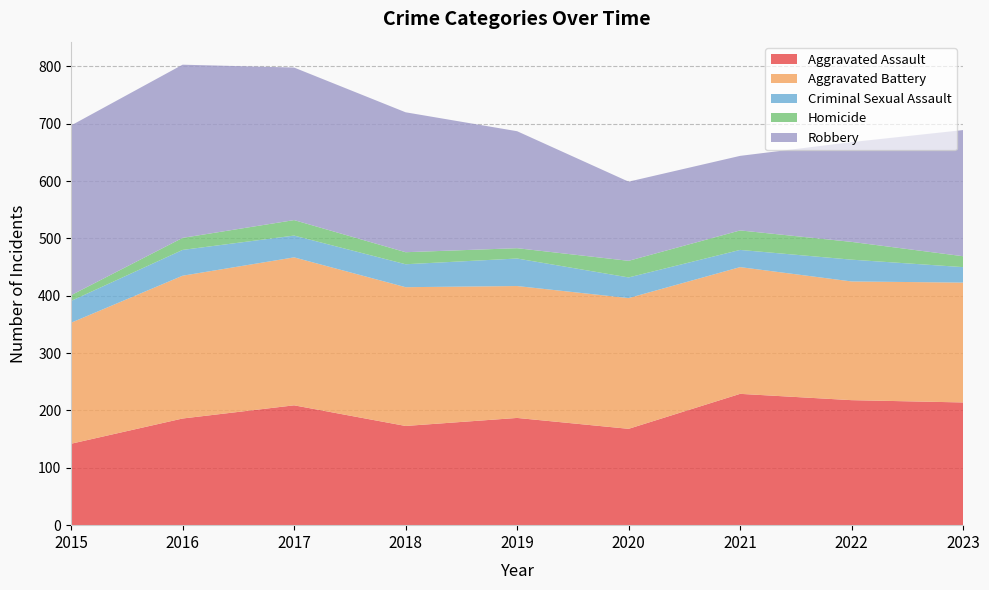

How many lines are shown in the chart?

5